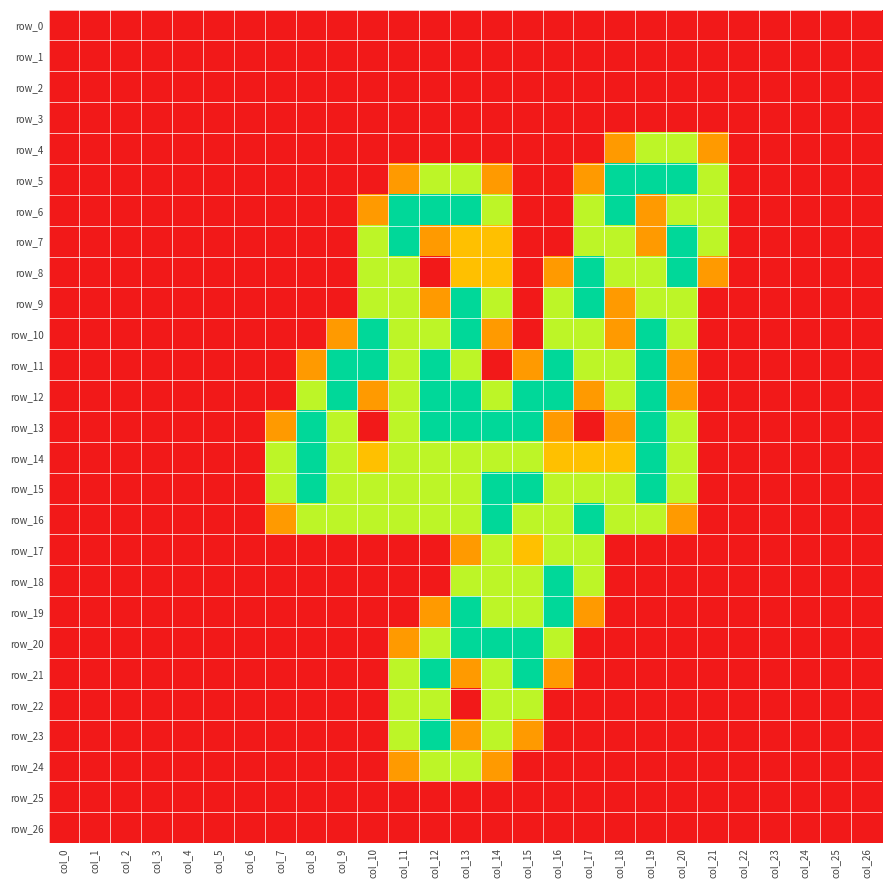

The row_12 series shows -0.9 at col_6. True or false?

False